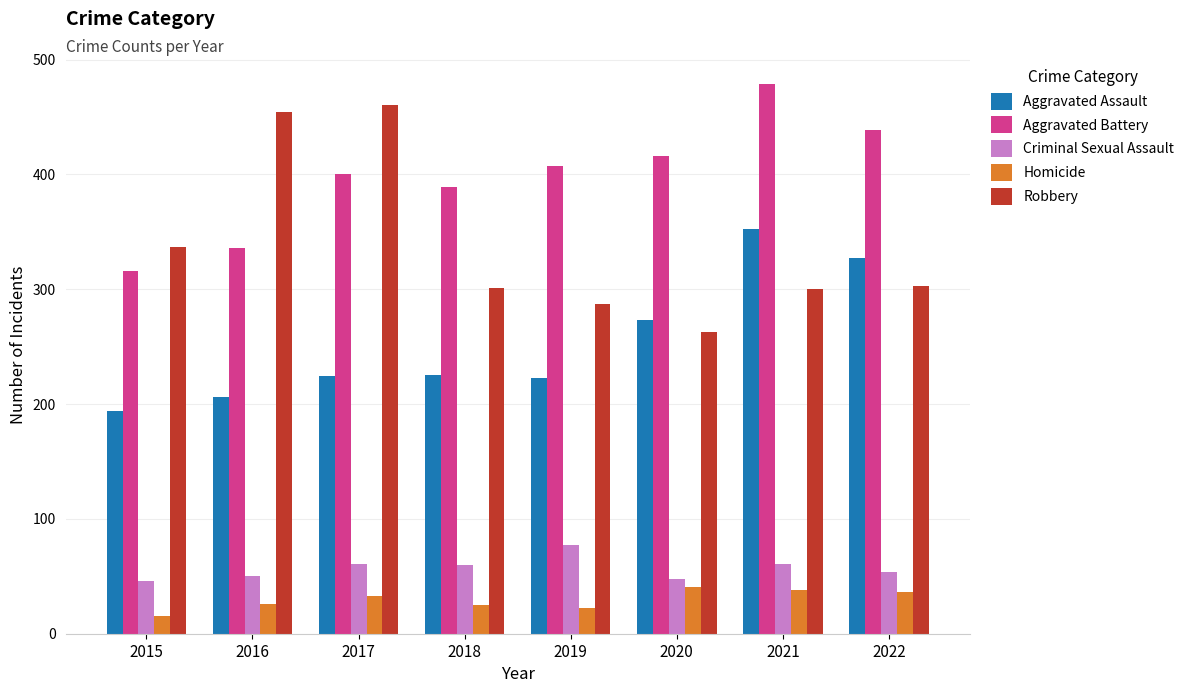

What is the sum of the Criminal Sexual Assault values at 2019 and 2015?

123